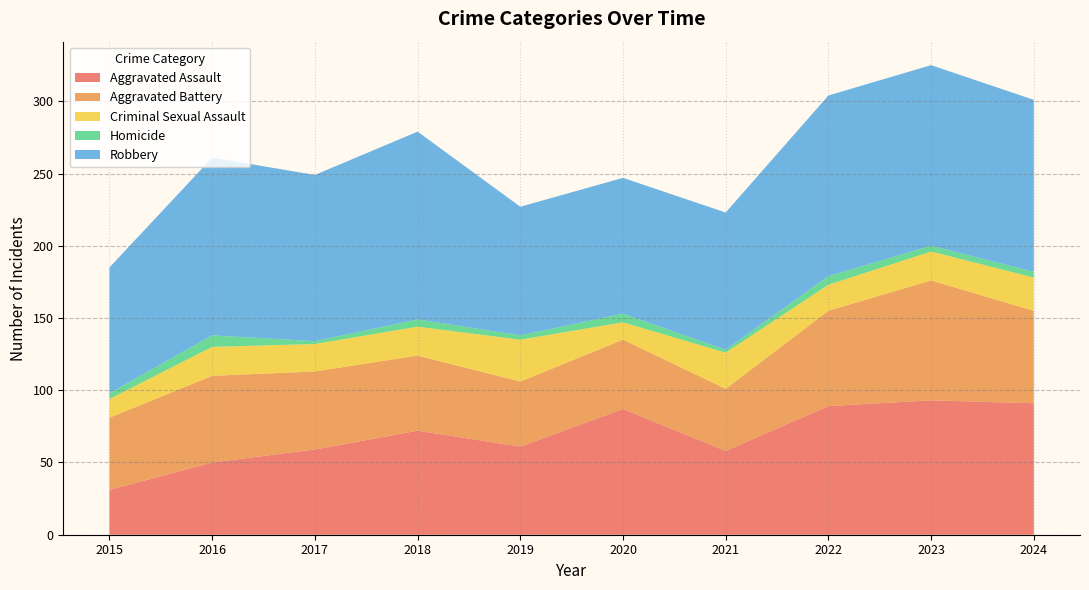

Reading left to right, extract all data points from this chart.

Aggravated Assault: 31	50	59	72	61	87	58	89	93	91
Aggravated Battery: 50	60	54	52	45	48	43	66	83	64
Criminal Sexual Assault: 13	20	19	20	29	12	25	18	20	23
Homicide: 4	8	2	5	3	6	2	6	4	4
Robbery: 87	123	115	130	89	94	95	125	125	119